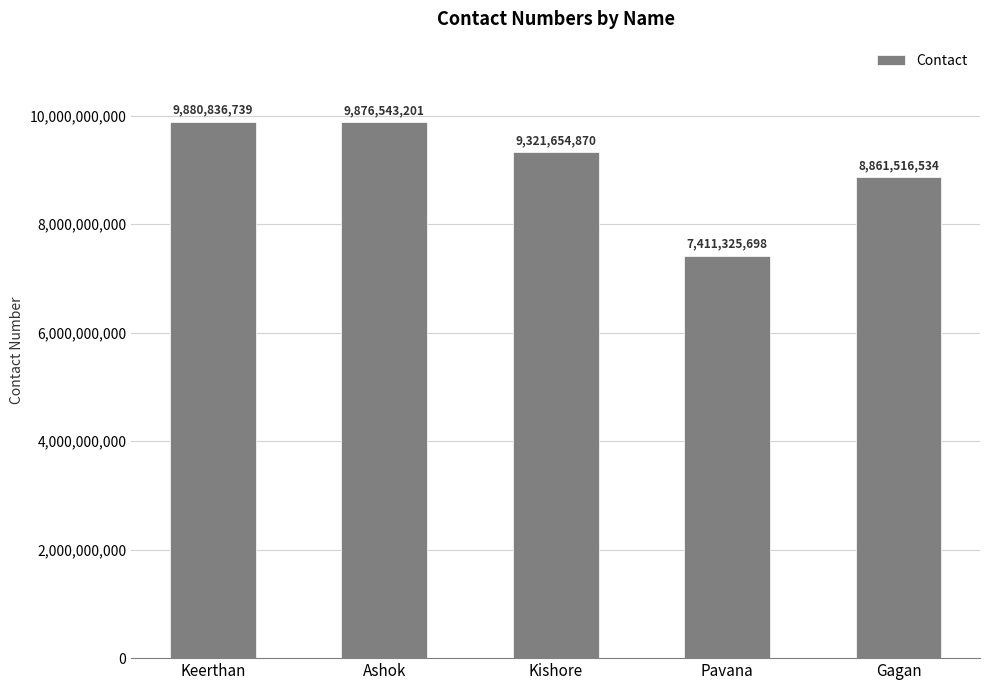

What is the difference between the maximum and minimum values?

2469511041